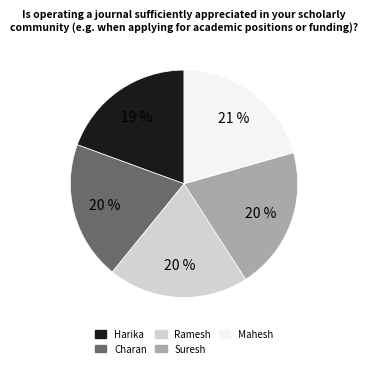

How many slices are in this pie chart?

5